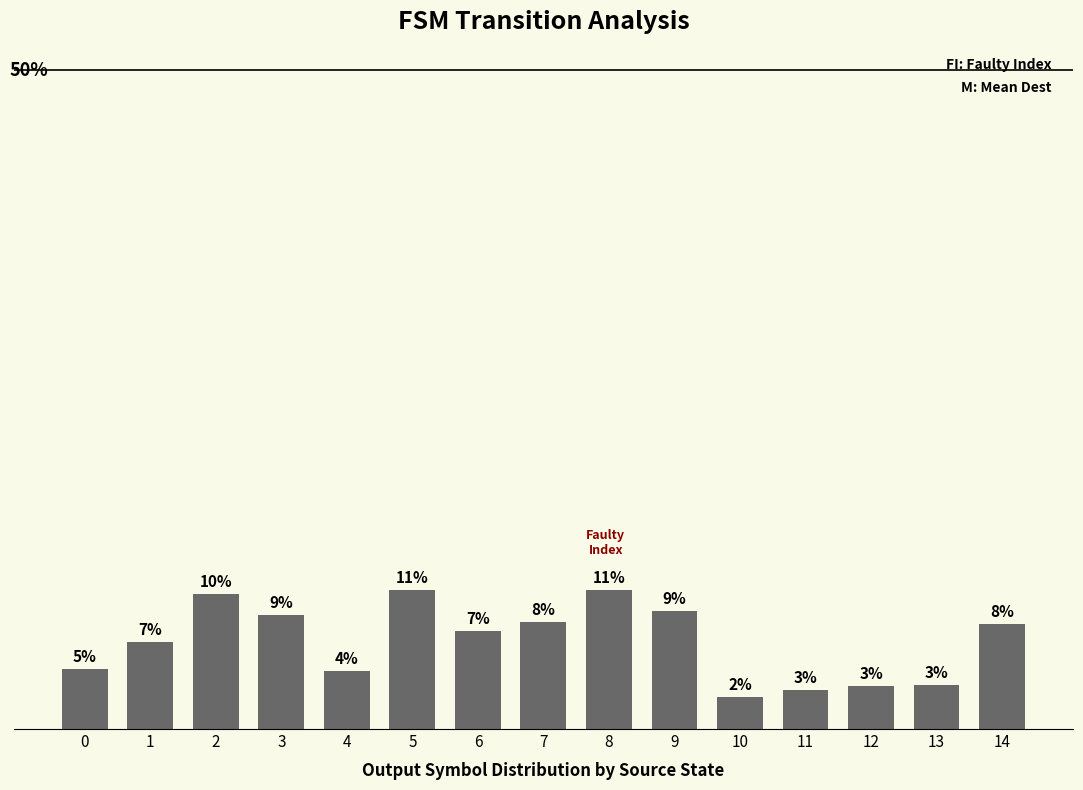

Are the bars horizontal?

No